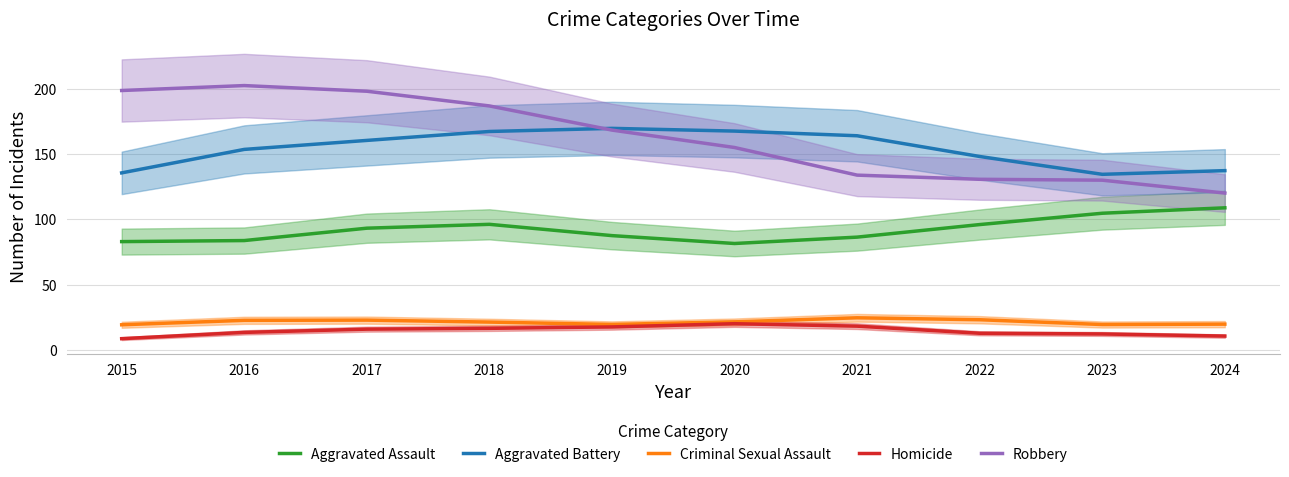

What is the sum of all Aggravated Battery values?

1539.0